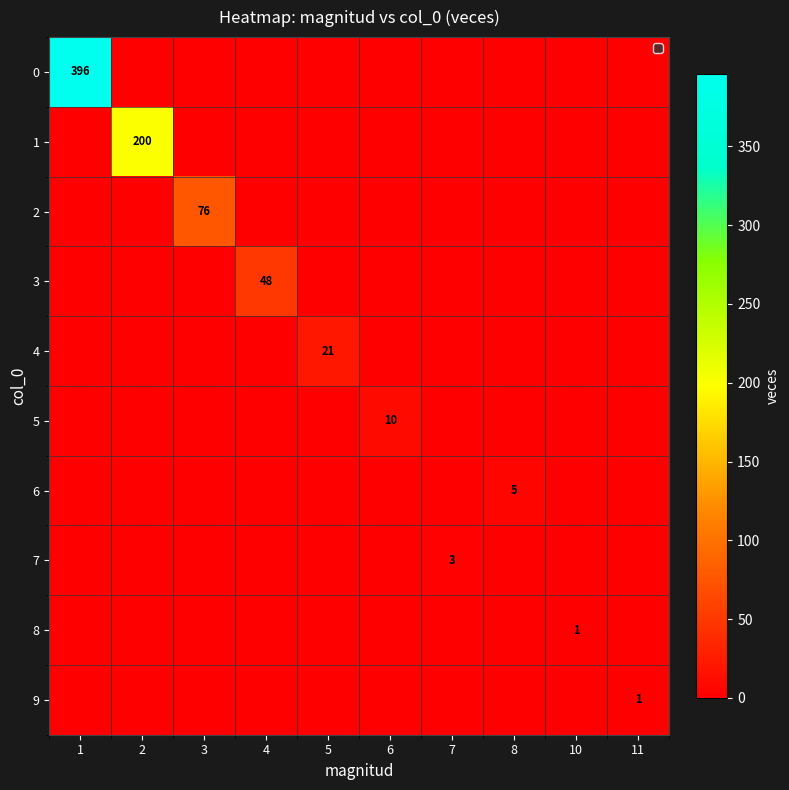

The value of 8 at 10 is 1. True or false?

True